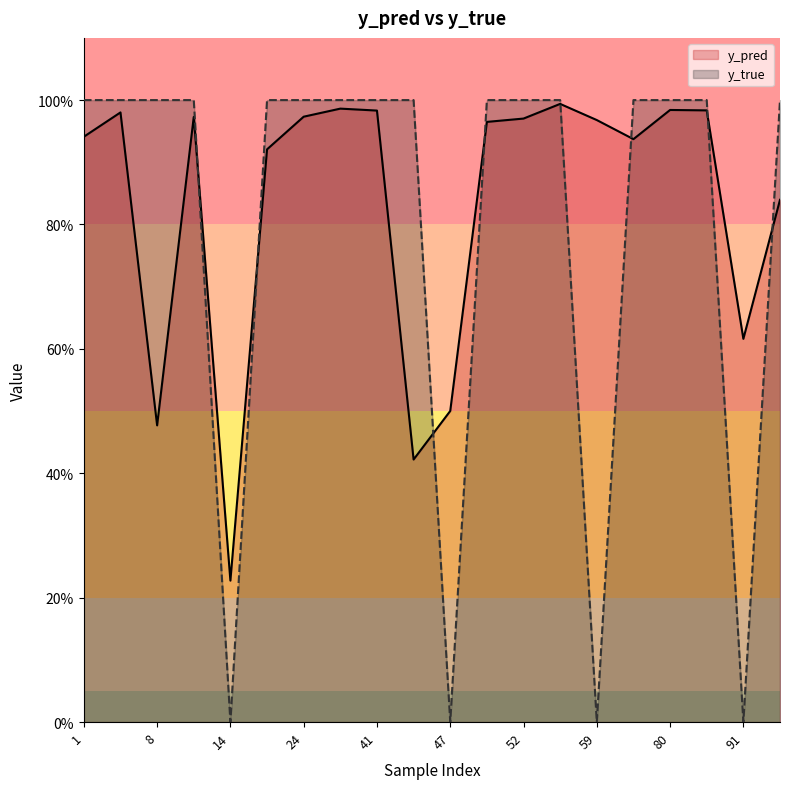

Reading right to left, what are all the values shown in this chart?

y_pred: 95=0.8	71=0.9	59=1.0	58=1.0	50=1.0	47=0.5	41=1.0	22=0.9	9=1.0	6=1.0	91=0.6	83=1.0	80=1.0	52=1.0	43=0.4	34=1.0	24=1.0	14=0.2	8=0.5	1=0.9
y_true: 95=1.0	71=1.0	59=0.0	58=1.0	50=1.0	47=0.0	41=1.0	22=1.0	9=1.0	6=1.0	91=0.0	83=1.0	80=1.0	52=1.0	43=1.0	34=1.0	24=1.0	14=0.0	8=1.0	1=1.0